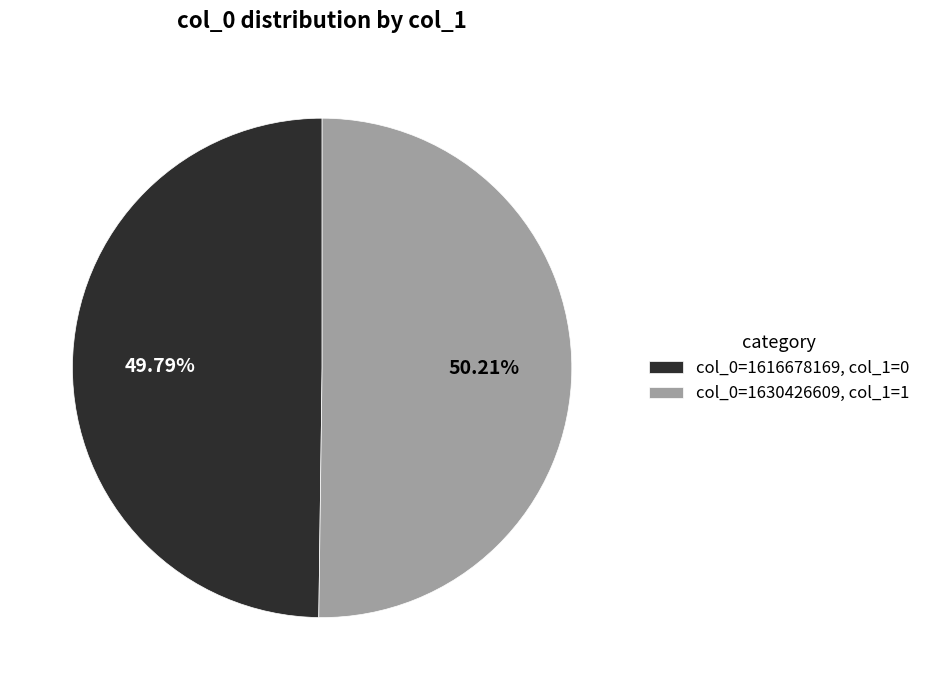

Does any single category account for the majority?

Yes